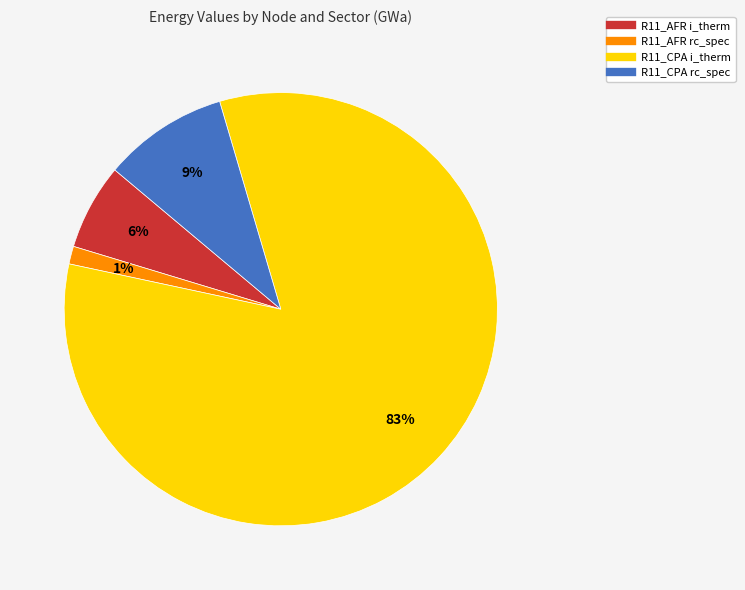

What is the ratio of the value at R11_AFR i_therm to the value at R11_CPA rc_spec?

0.7